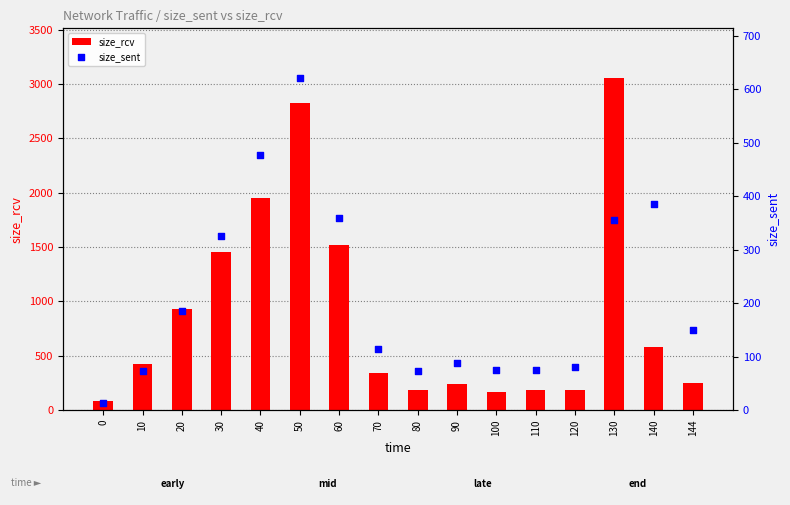

Which series contains the lowest Y value?

size_sent